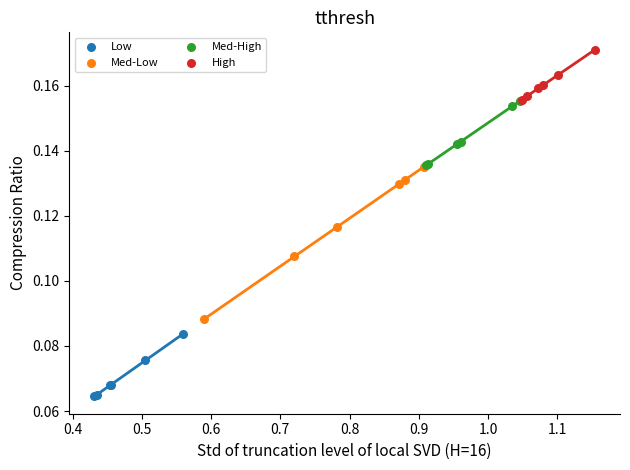

Which series reaches the maximum Y coordinate?

High